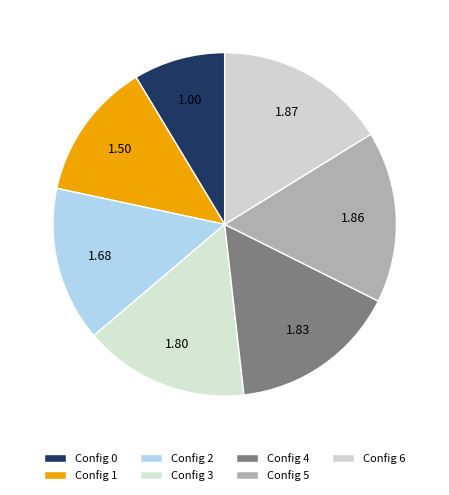

Which category has the biggest portion of the pie?

6